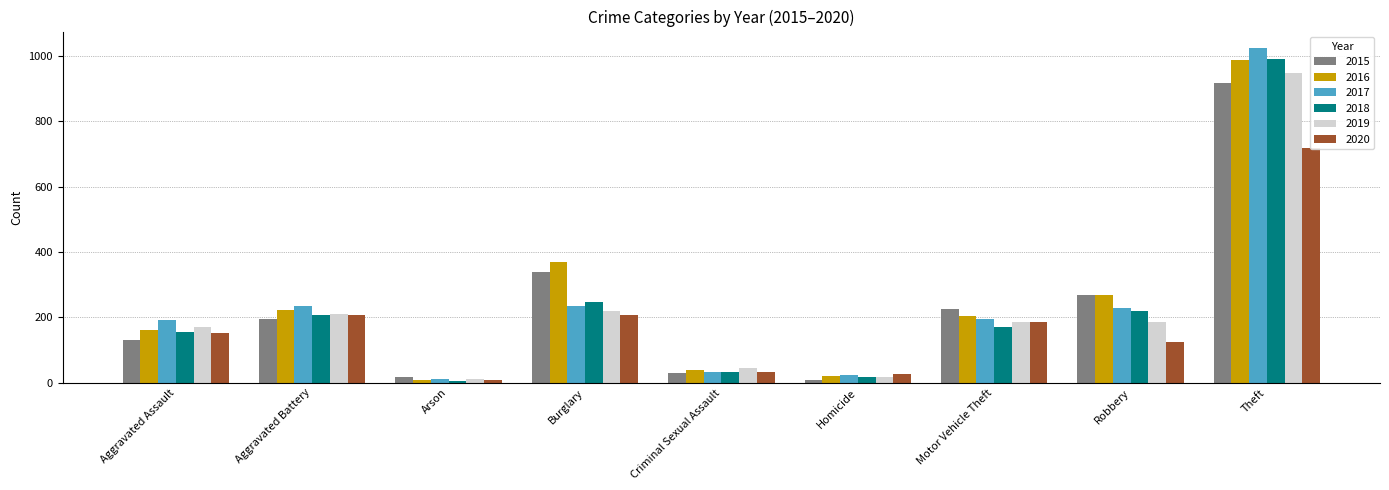

Reading left to right, extract all data points from this chart.

2015: Aggravated Assault=131	Aggravated Battery=194	Arson=17	Burglary=339	Criminal Sexual Assault=31	Homicide=9	Motor Vehicle Theft=225	Robbery=267	Theft=918
2016: Aggravated Assault=160	Aggravated Battery=224	Arson=9	Burglary=370	Criminal Sexual Assault=40	Homicide=19	Motor Vehicle Theft=203	Robbery=269	Theft=988
2017: Aggravated Assault=191	Aggravated Battery=234	Arson=10	Burglary=235	Criminal Sexual Assault=33	Homicide=23	Motor Vehicle Theft=195	Robbery=229	Theft=1024
2018: Aggravated Assault=155	Aggravated Battery=206	Arson=5	Burglary=246	Criminal Sexual Assault=34	Homicide=18	Motor Vehicle Theft=170	Robbery=220	Theft=991
2019: Aggravated Assault=169	Aggravated Battery=210	Arson=11	Burglary=220	Criminal Sexual Assault=45	Homicide=16	Motor Vehicle Theft=187	Robbery=185	Theft=948
2020: Aggravated Assault=152	Aggravated Battery=207	Arson=9	Burglary=206	Criminal Sexual Assault=34	Homicide=28	Motor Vehicle Theft=187	Robbery=124	Theft=718